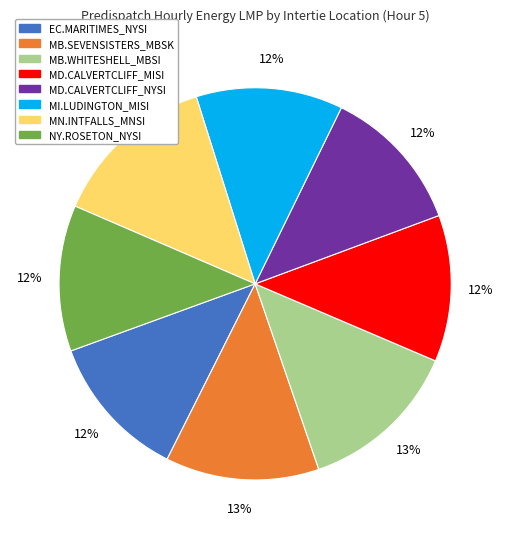

What percentage is the NY.ROSETON_NYSI slice, to the nearest percent?

12%